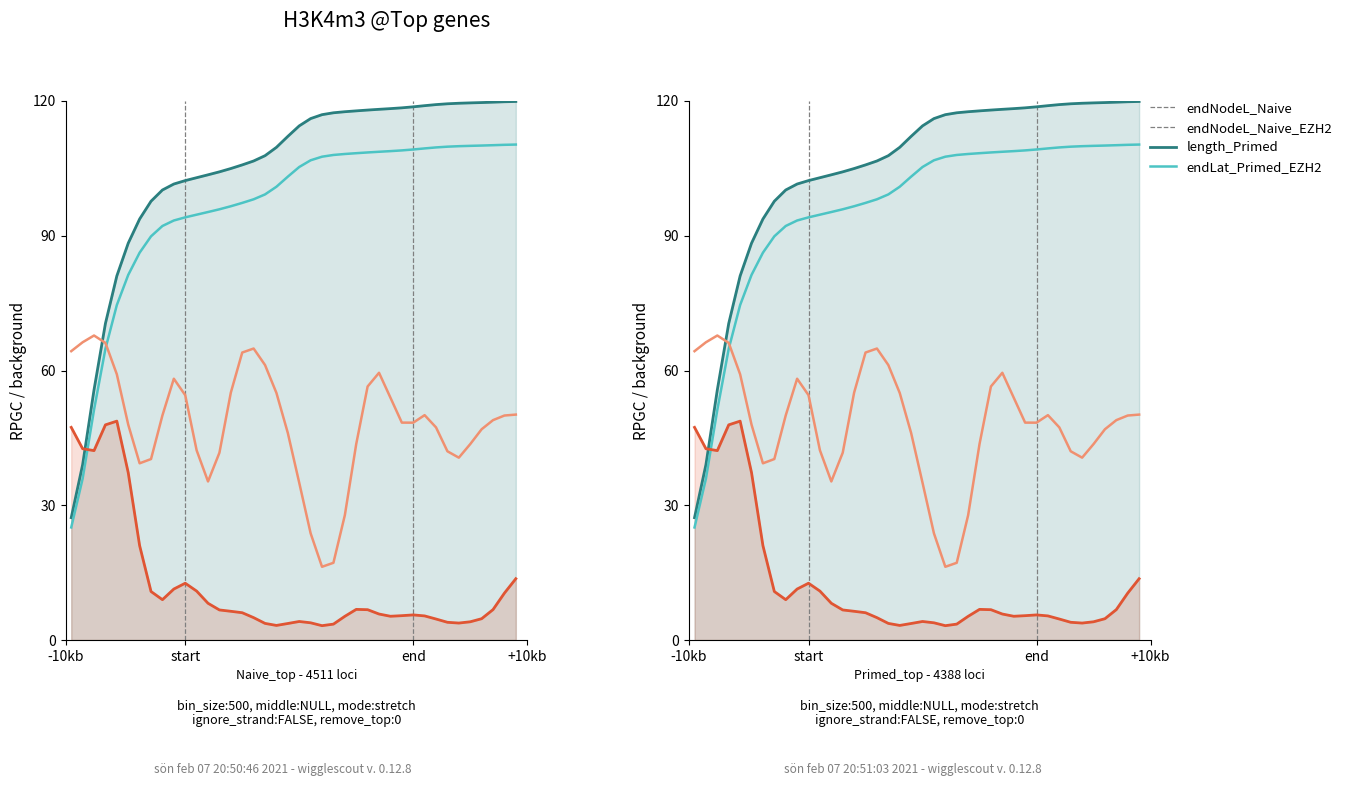

The endNodeL series shows 123.0 at 8. True or false?

False